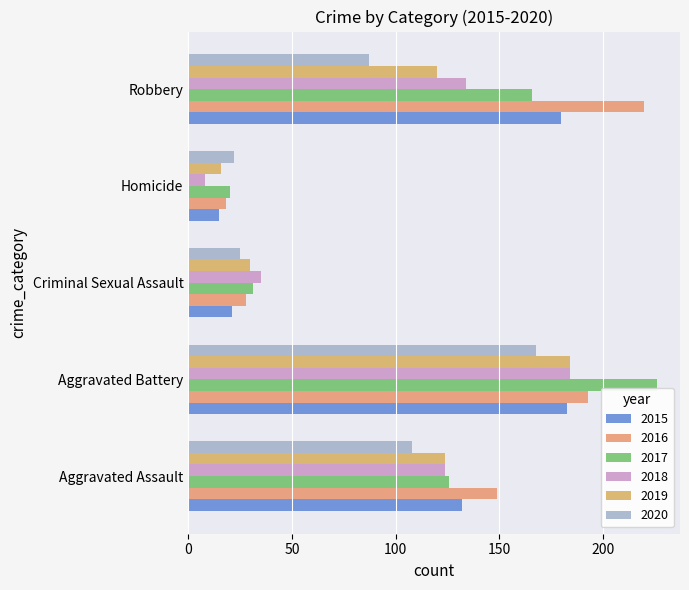

What is the difference between the second highest and second lowest values in the 2018 series?

99